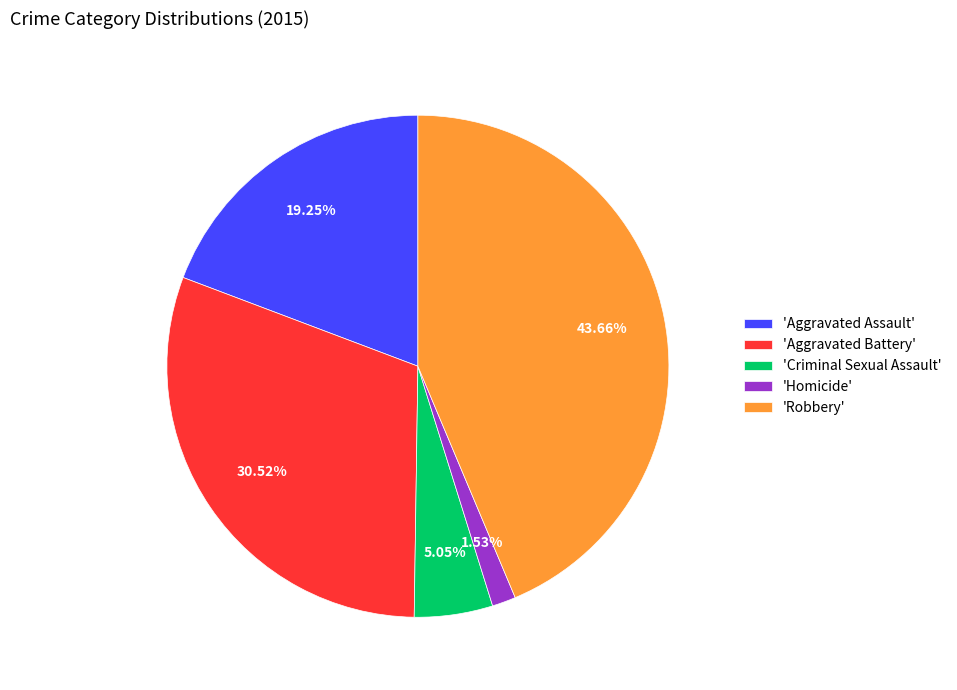

Rank the categories by value from highest to lowest.

'Robbery', 'Aggravated Battery', 'Aggravated Assault', 'Criminal Sexual Assault', 'Homicide'